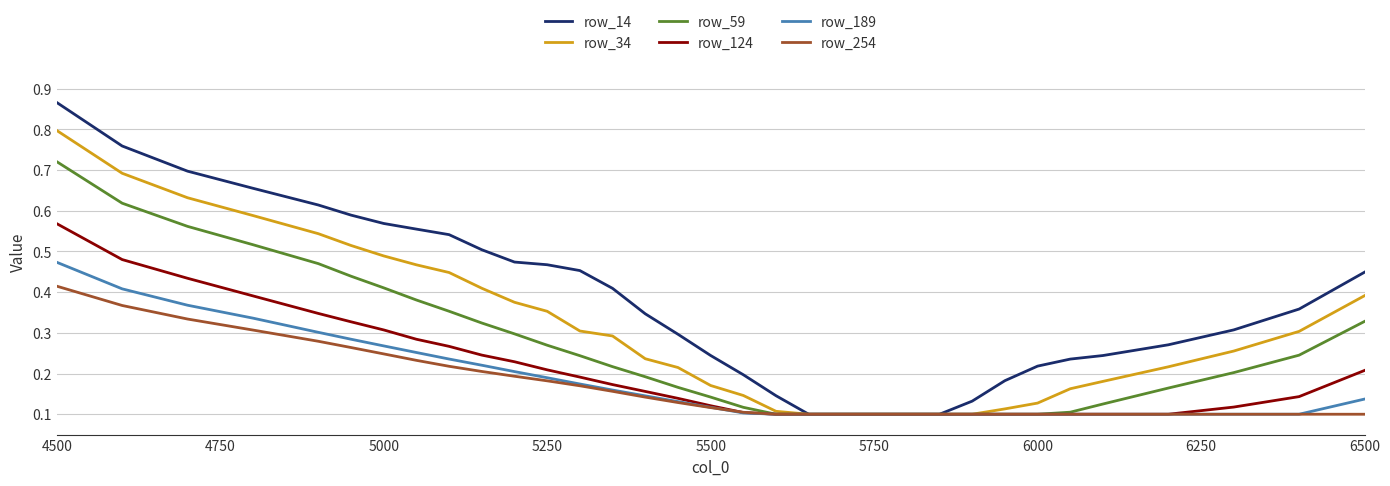

Which series has the widest spread of values?

row_14